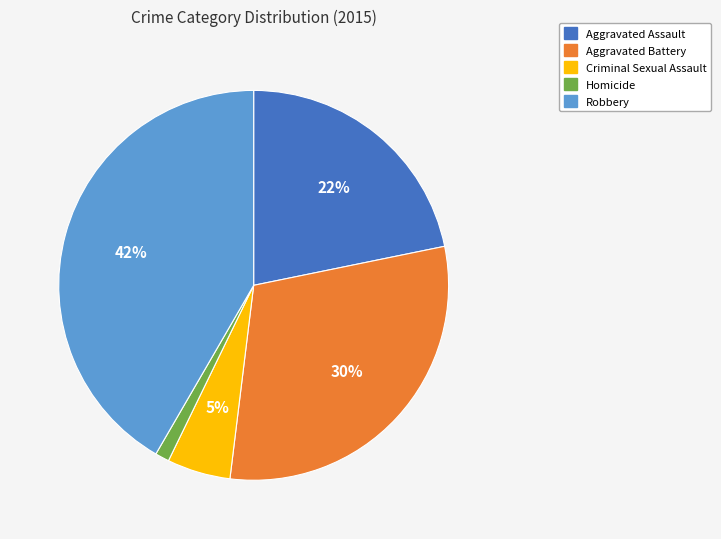

The Aggravated Battery slice represents 22% of the pie. True or false?

False